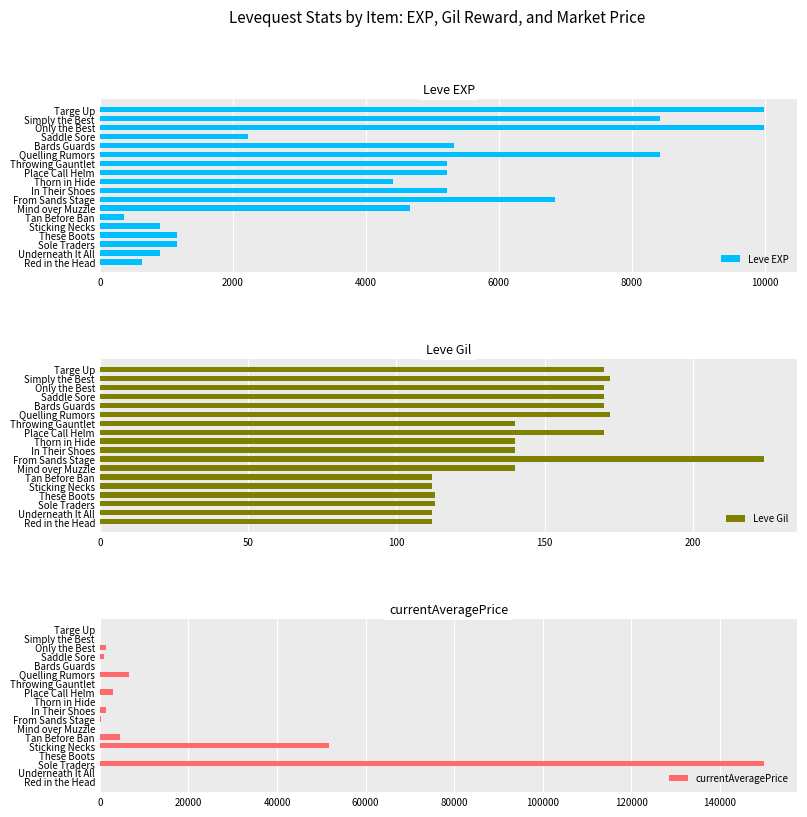

The Leve EXP series shows 13044 at Quelling Rumors. True or false?

False